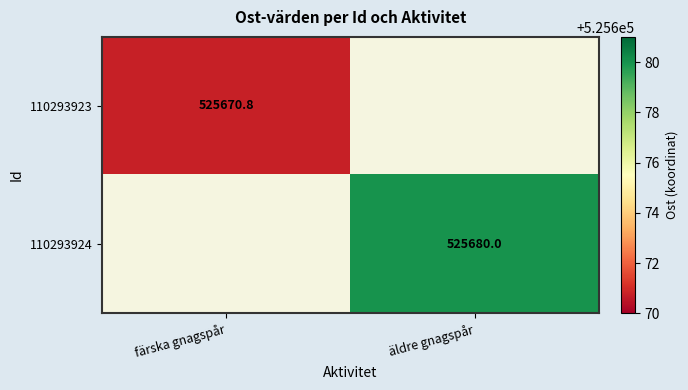

How many positive values does the 110293923 series have?

1